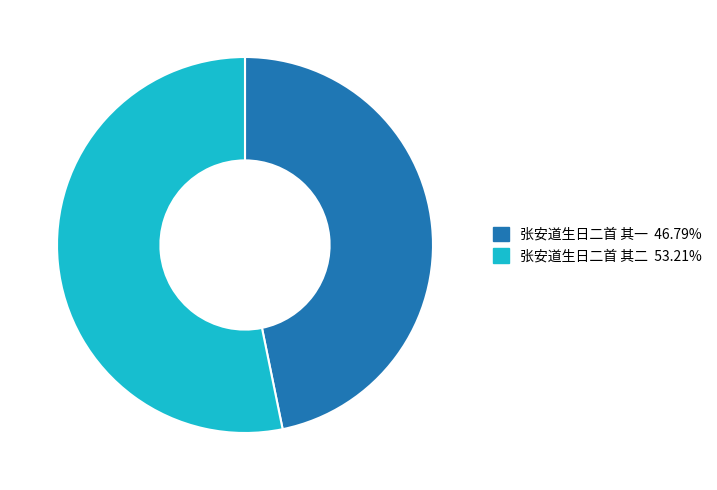

True or false: 张安道生日二首 其二 accounts for 38% of the total.

False